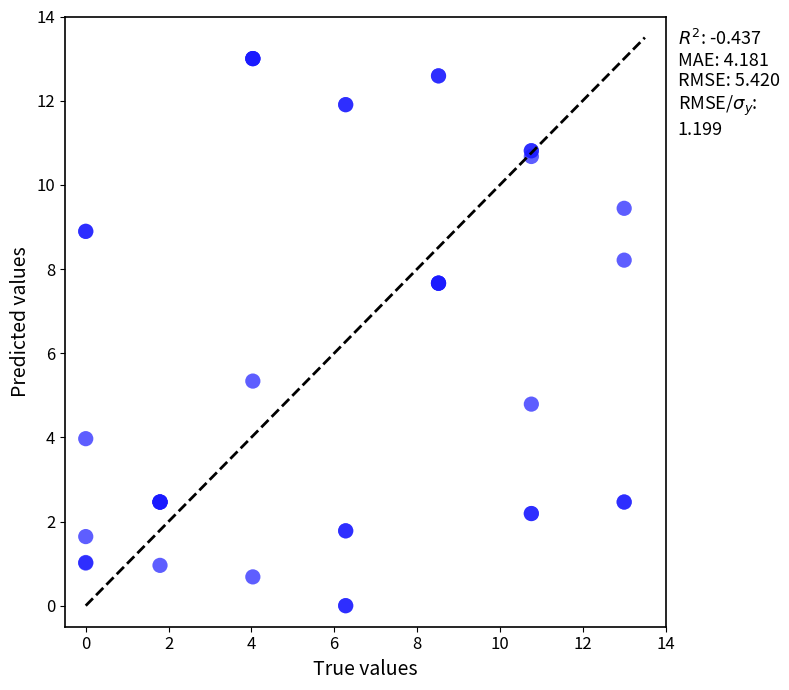

What Y value in the scatter plot is closest to 6?

5.3